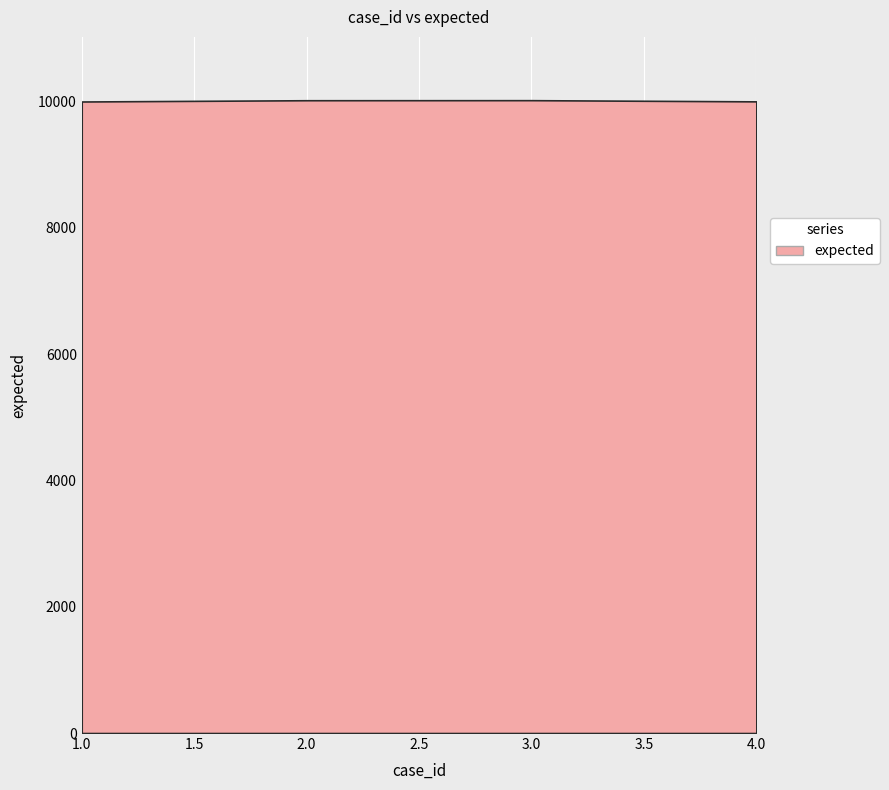

Rank the categories by value from lowest to highest.

1, 4, 2, 3